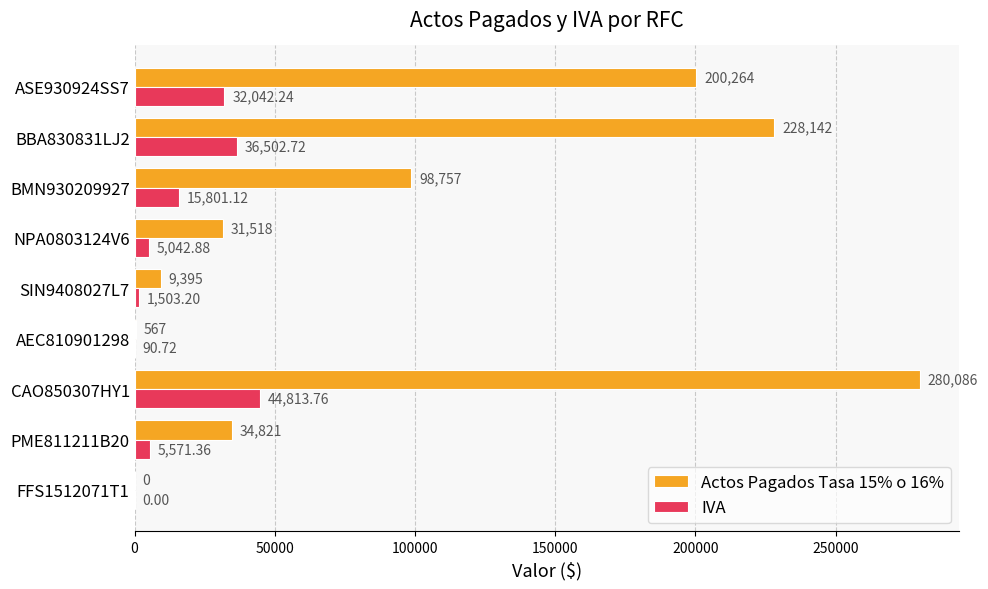

What is the average value of the Actos Pagados Tasa 15% o 16% series?

98172.2